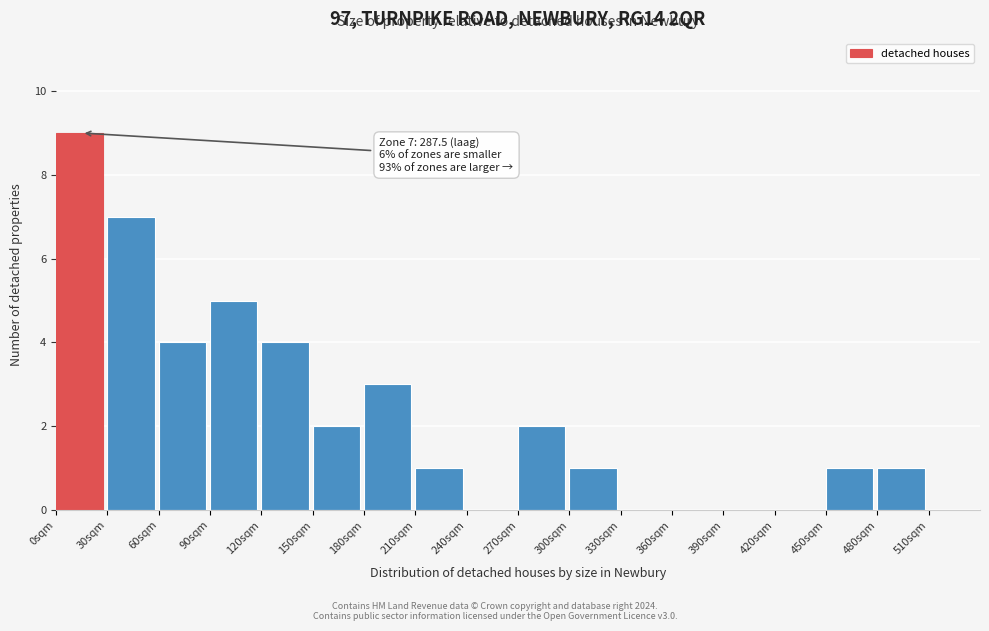

Over which range of the x-axis is the bar tallest?

0 to 30